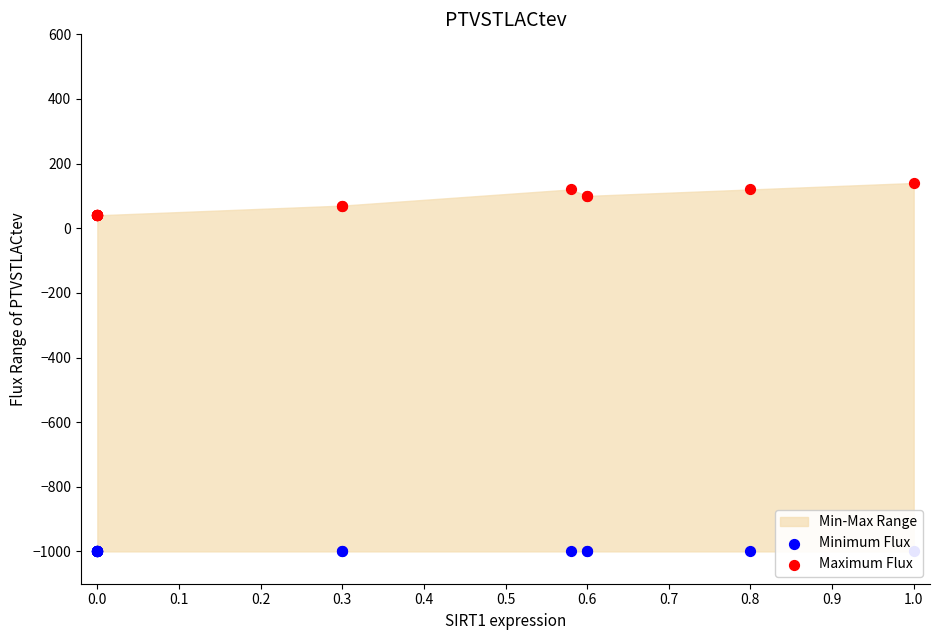

Which series reaches the maximum Y coordinate?

Maximum Flux